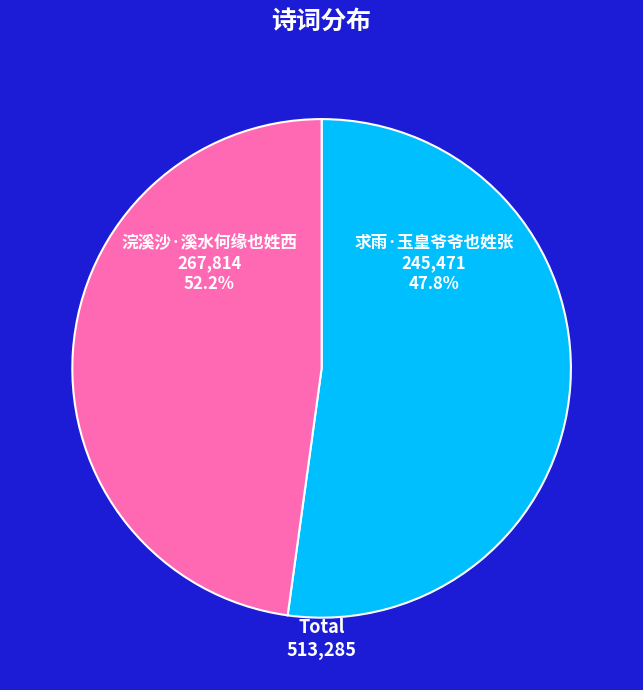

Which slice is the smallest?

求雨·玉皇爷爷也姓张